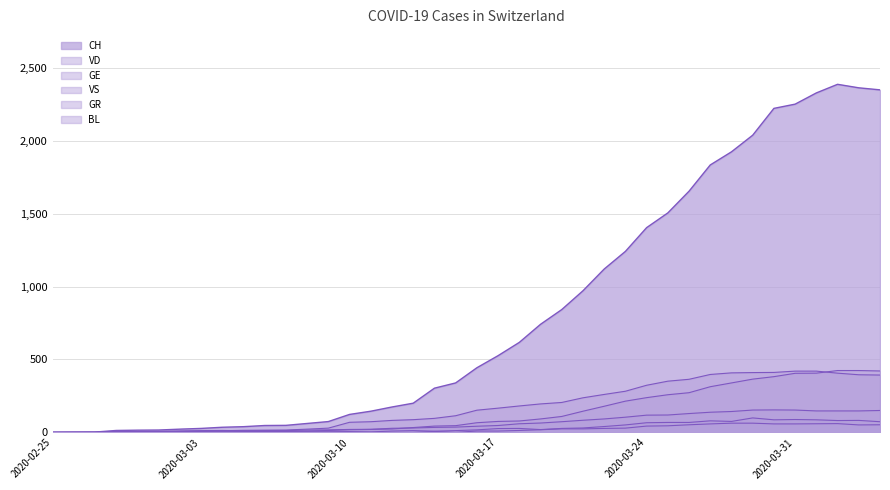

Which category has the highest value across all series?

2020-04-02